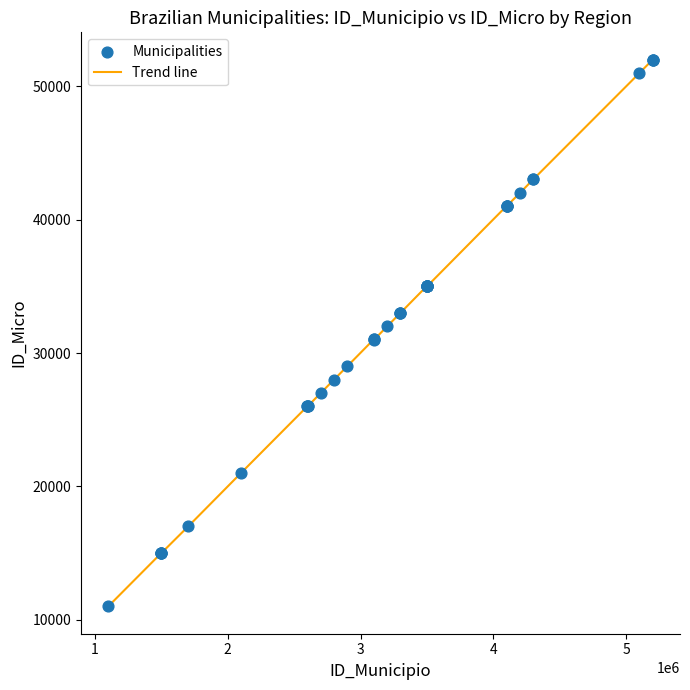

What is the difference between the maximum and minimum values?

41009